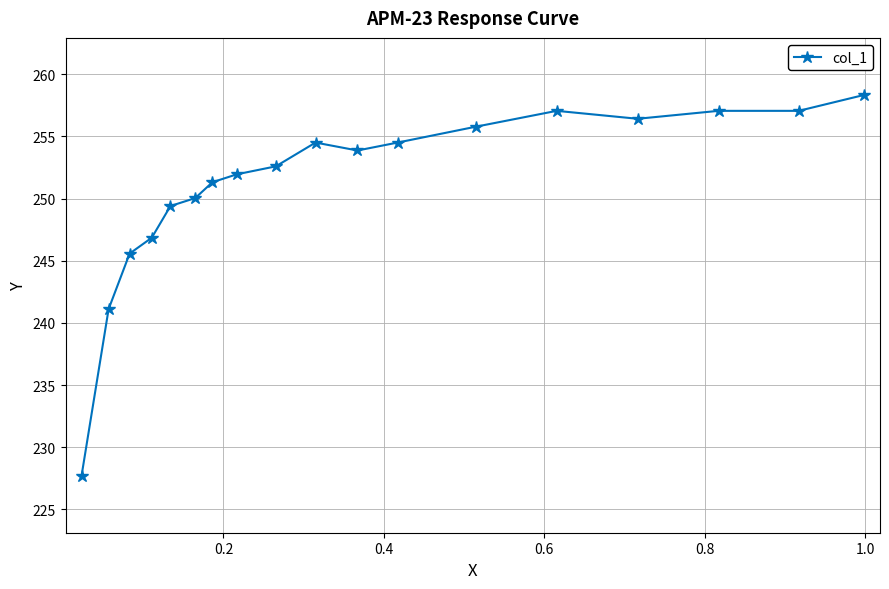

What is the value of the 6th point from the left?

250.0